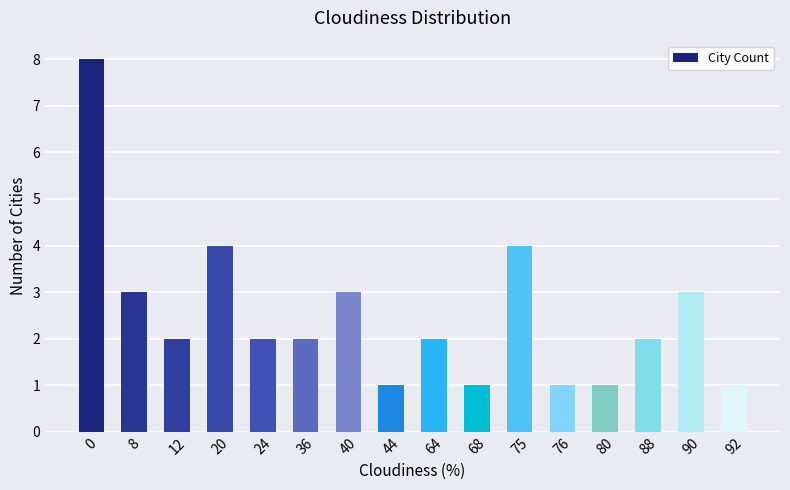

Count the number of categories in the chart.

16